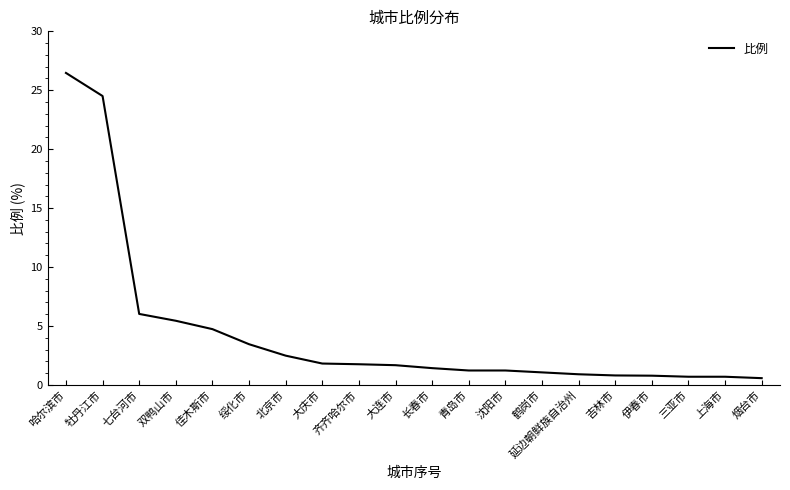

What is the change in value from 哈尔滨市 to 鹤岗市?

-25.4